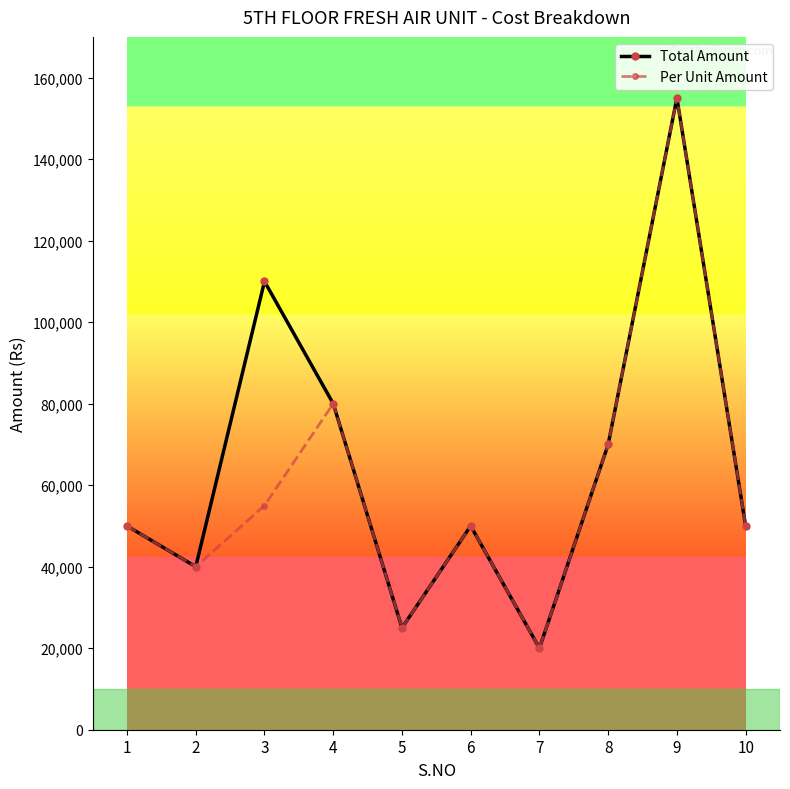

Is it true that Total Amount equals 80000 at 4?

True